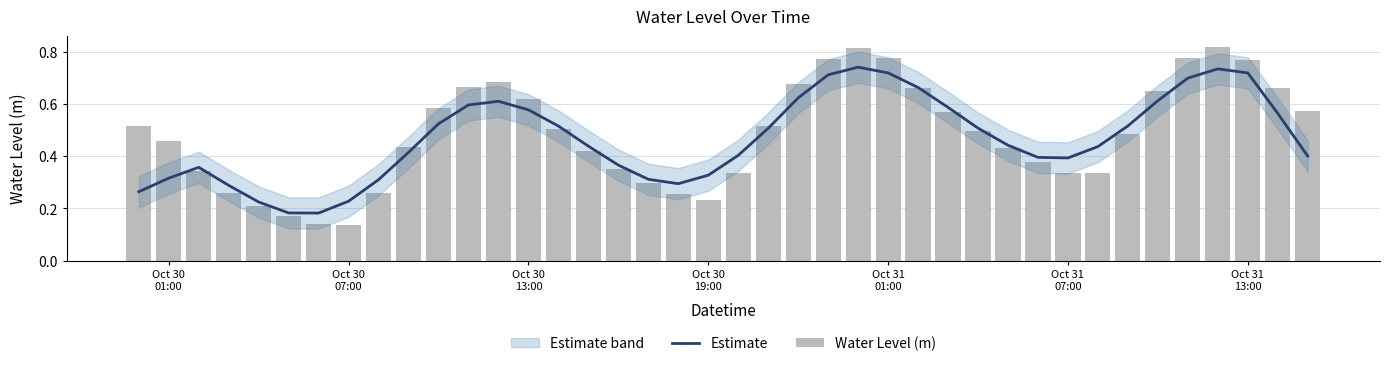

Reading left to right, transcribe all the data shown in this chart.

Estimate: 0.3	0.3	0.4	0.3	0.2	0.2	0.2	0.2	0.3	0.4	0.5	0.6	0.6	0.6	0.5	0.4	0.4	0.3	0.3	0.3	0.4	0.5	0.6	0.7	0.7	0.7	0.7	0.6	0.5	0.4	0.4	0.4	0.4	0.5	0.6	0.7	0.7	0.7	0.6	0.4
Water Level (m): 0.5	0.5	0.3	0.3	0.2	0.2	0.1	0.1	0.3	0.4	0.6	0.7	0.7	0.6	0.5	0.4	0.4	0.3	0.3	0.2	0.3	0.5	0.7	0.8	0.8	0.8	0.7	0.6	0.5	0.4	0.4	0.3	0.3	0.5	0.7	0.8	0.8	0.8	0.7	0.6